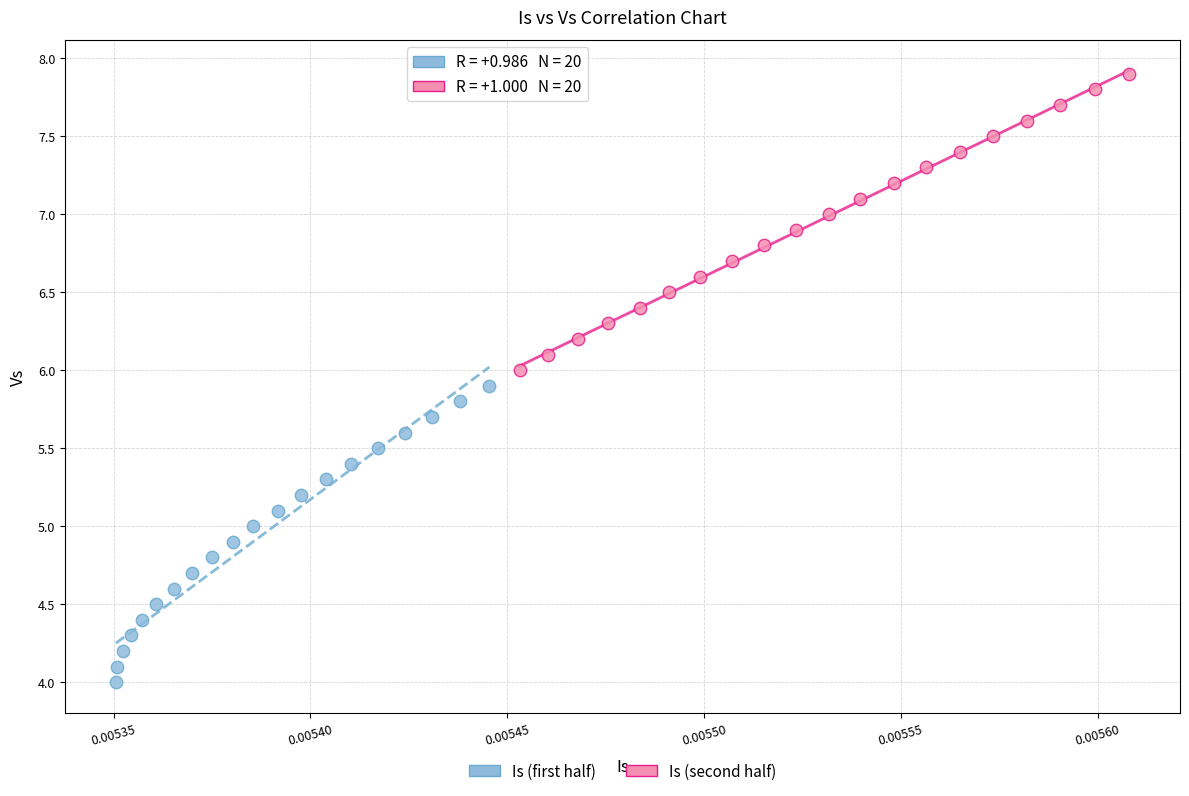

Which series reaches the maximum Y coordinate?

Is (second half)